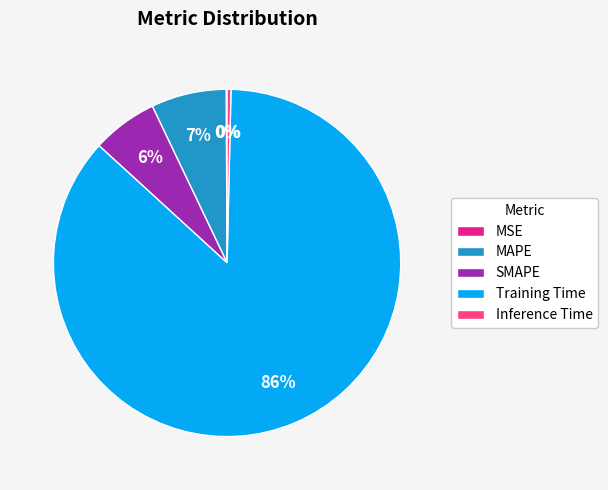

Is there a majority slice in this chart?

Yes